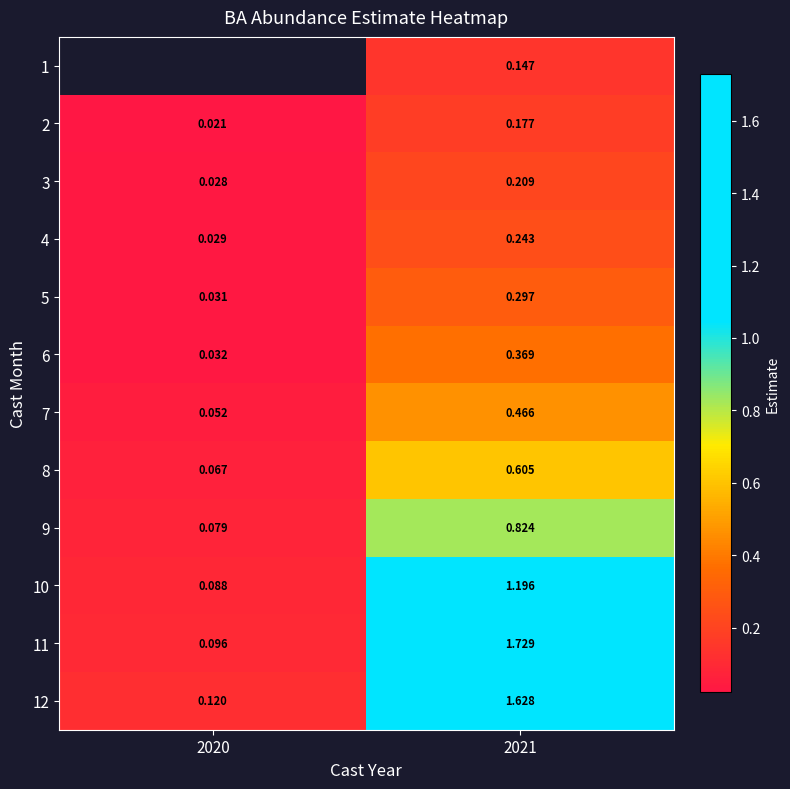

Is it true that 11 equals 2.5 at 2021?

False